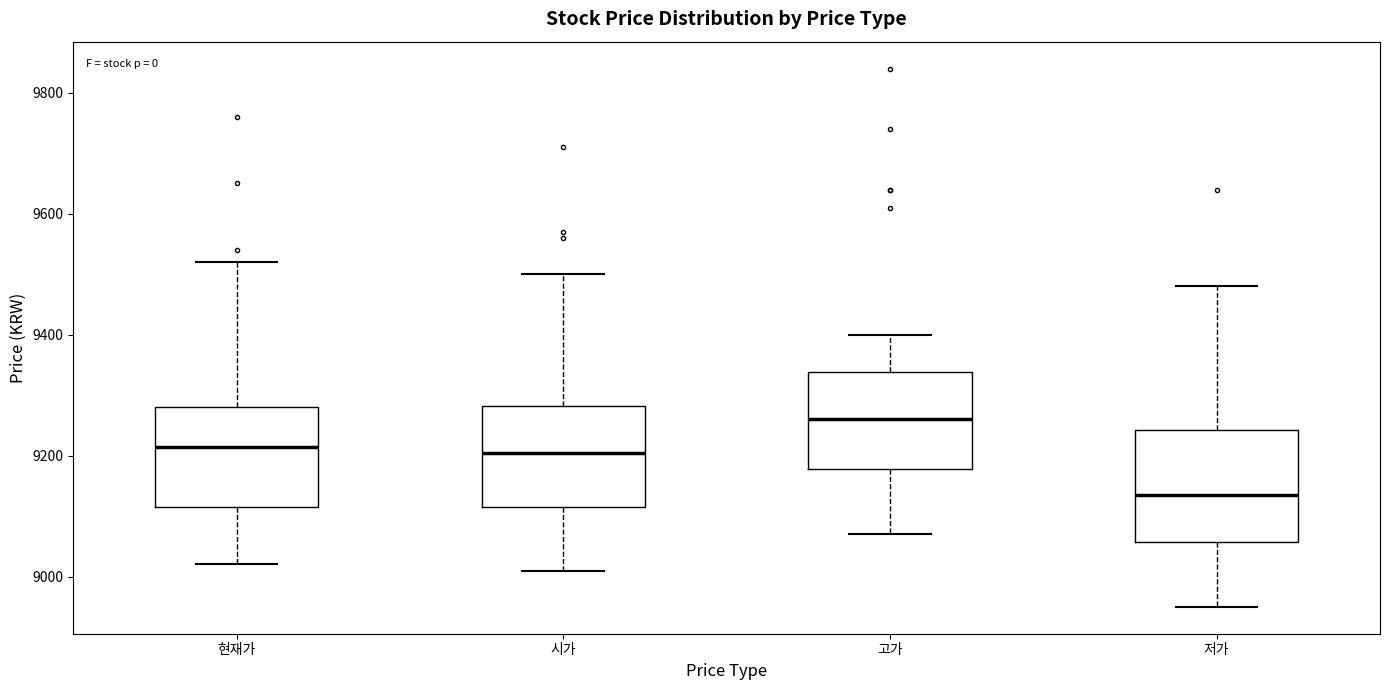

Where does the median line of the box for 현재가 sit on the y-axis? The values are not printed on the chart, so give them approximately, as read against the axis.

9220